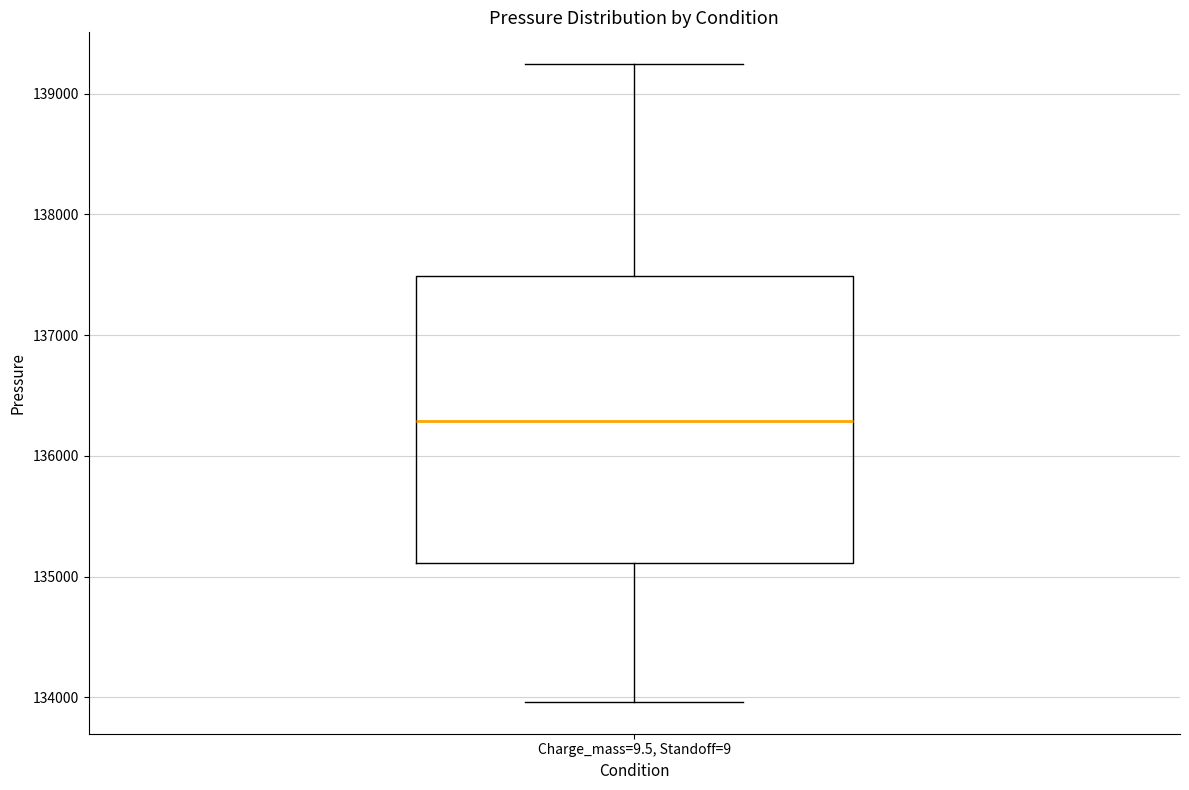

Where does the upper whisker of the box for Charge_mass=9.5, Standoff=9 end on the y-axis? The values are not printed on the chart, so give them approximately, as read against the axis.

139200